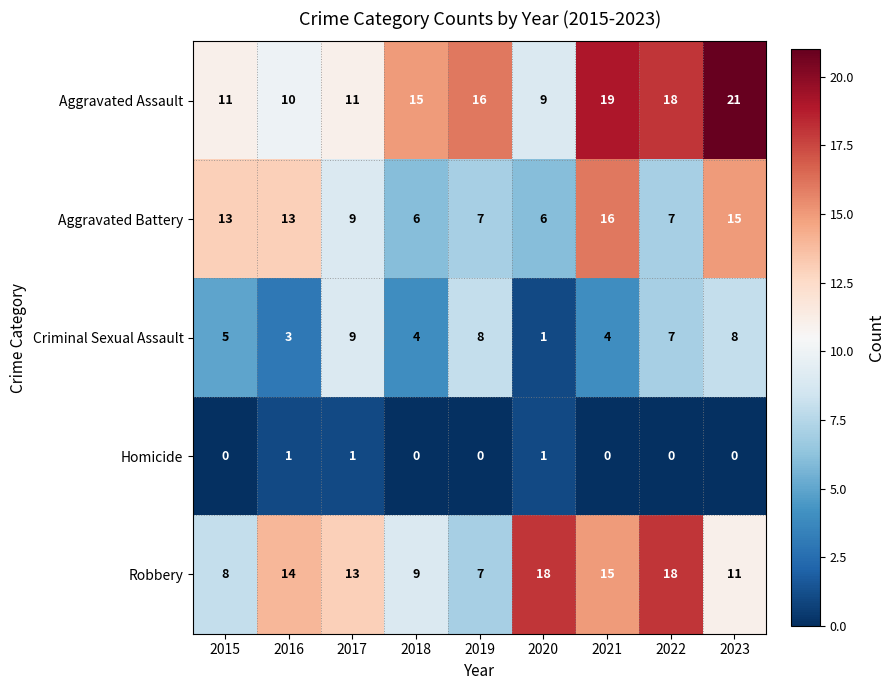

At which label is Criminal Sexual Assault closest to 5?

2015